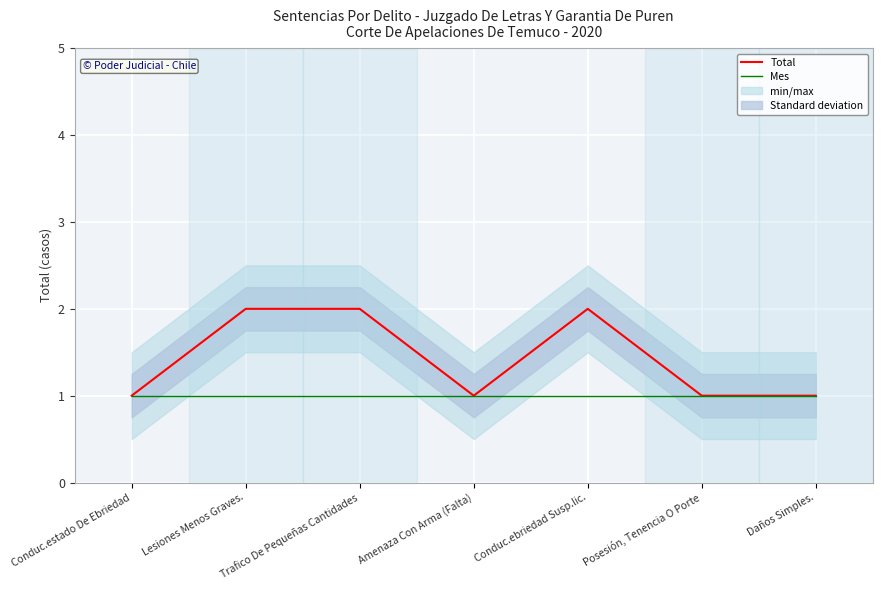

What is the sum of all Total values?

10